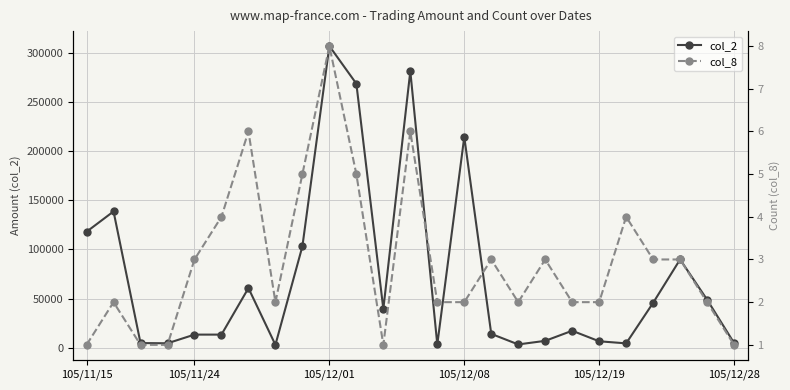

True or false: col_8 and col_2 intersect in this chart.

False